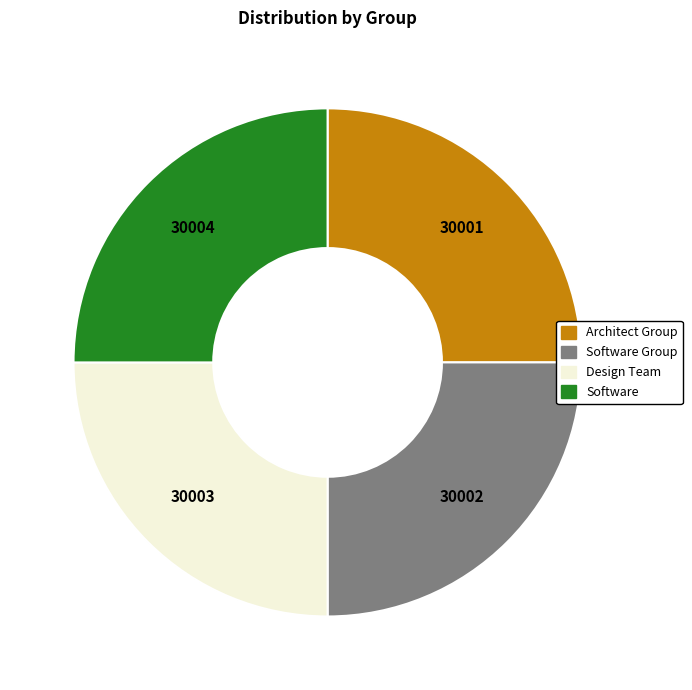

To the nearest percent, what is the average slice percentage?

25%